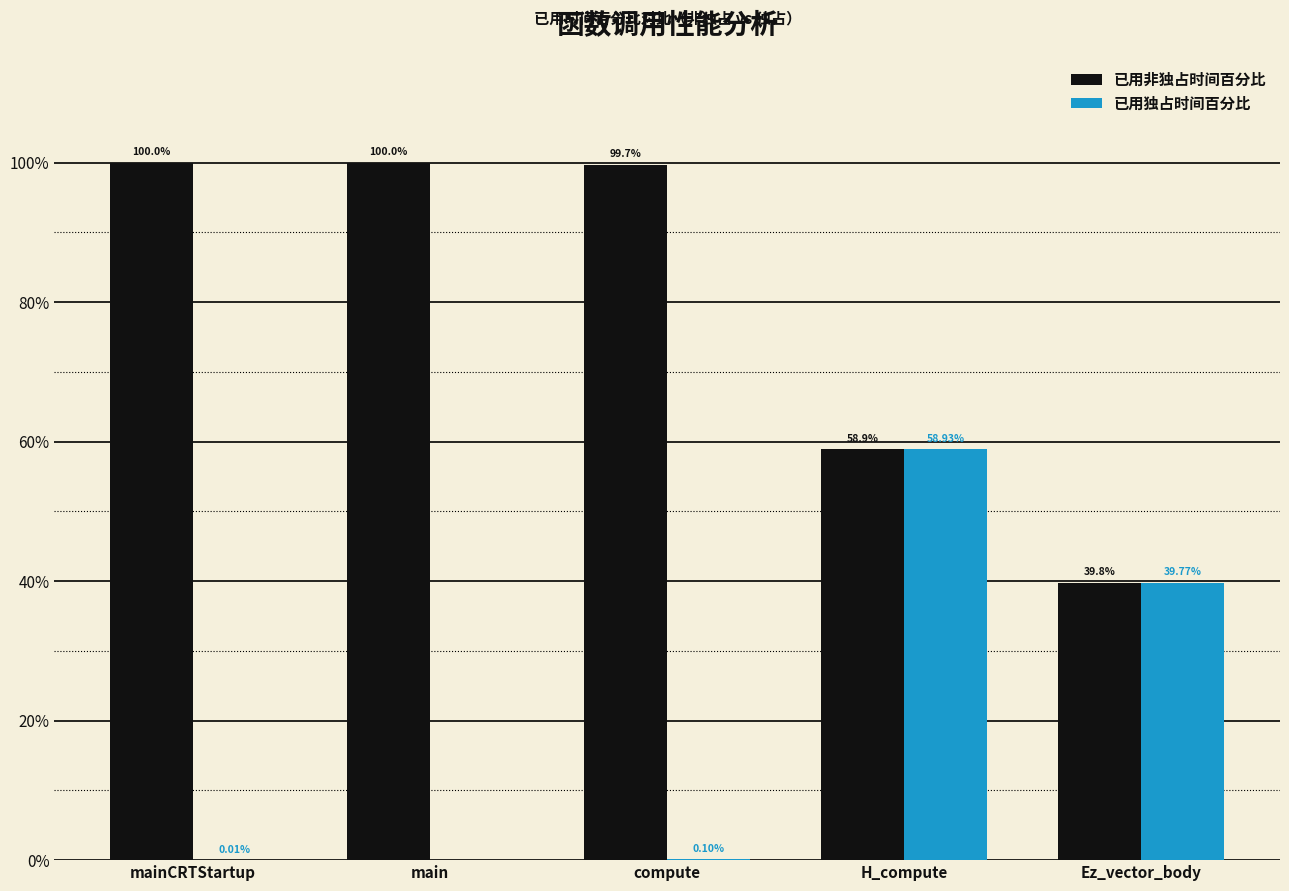

Where is 已用非独占时间百分比 nearest to the value 69?

H_compute